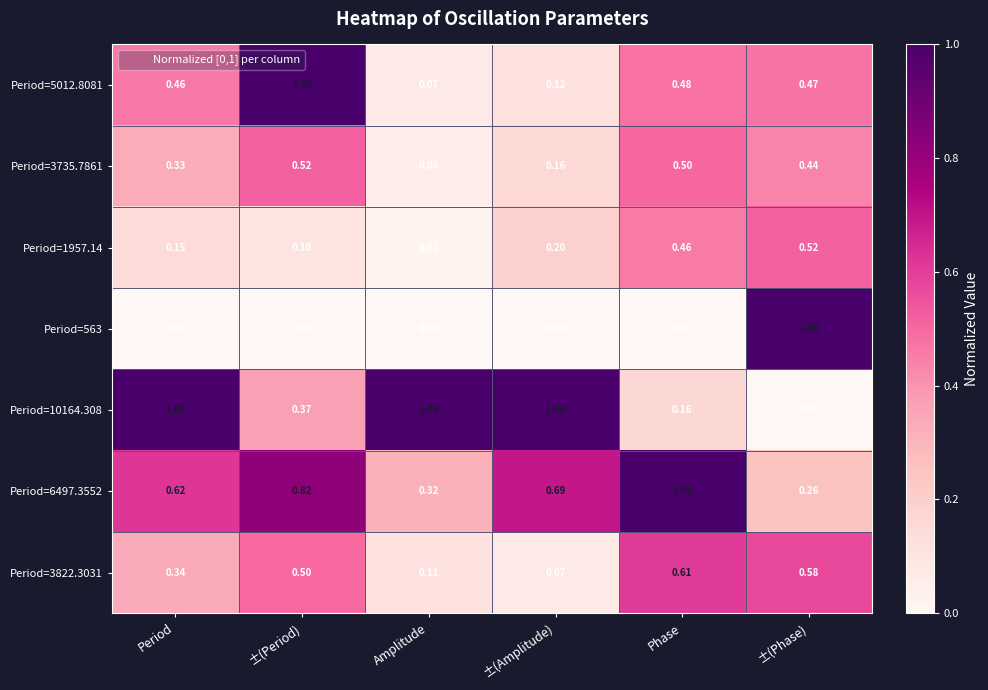

Rank the categories by Period=1957.14 value from highest to lowest.

±(Phase), Phase, ±(Amplitude), Period, ±(Period), Amplitude